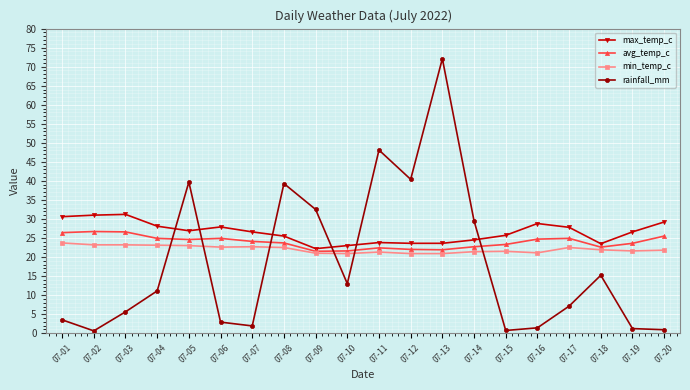

What is the total value across all series at 07-12?

106.9